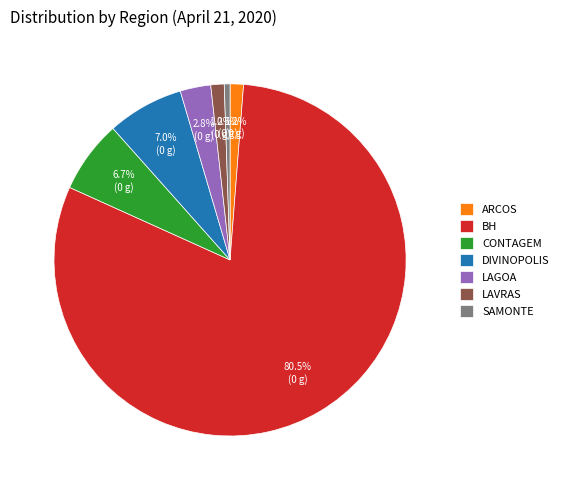

Which slice is the largest?

BH